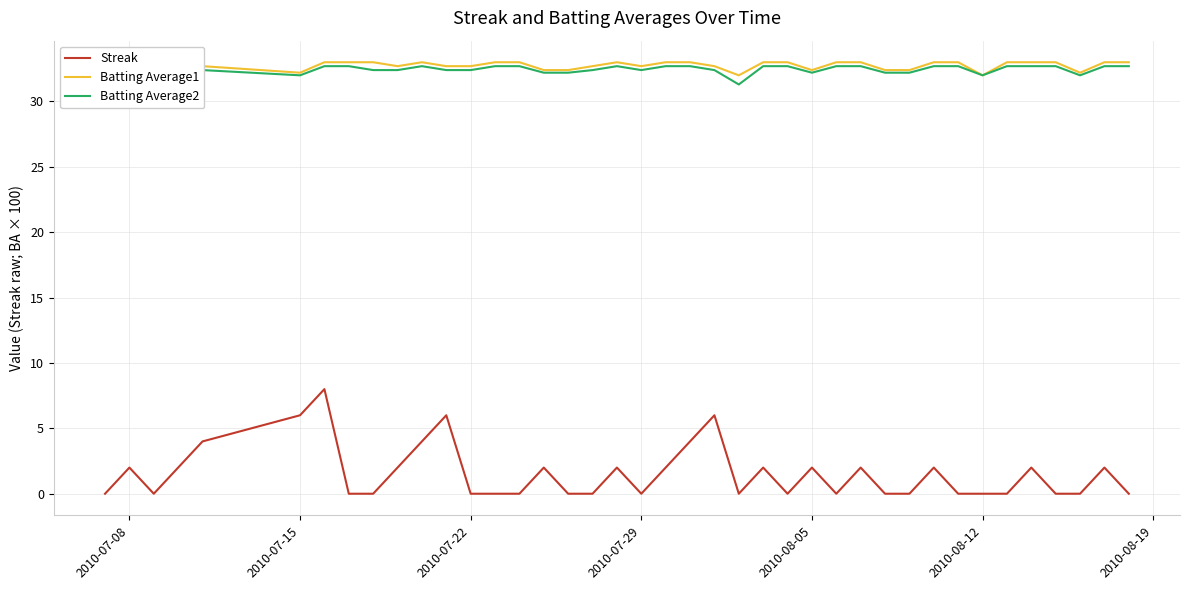

What is the maximum value for Streak?

8